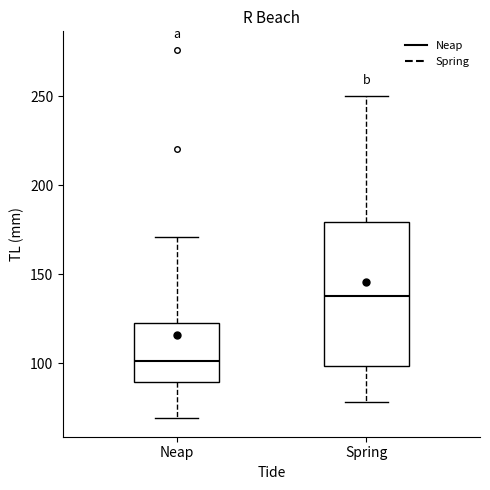

Where does the median line of the box for Neap sit on the y-axis? The values are not printed on the chart, so give them approximately, as read against the axis.

100